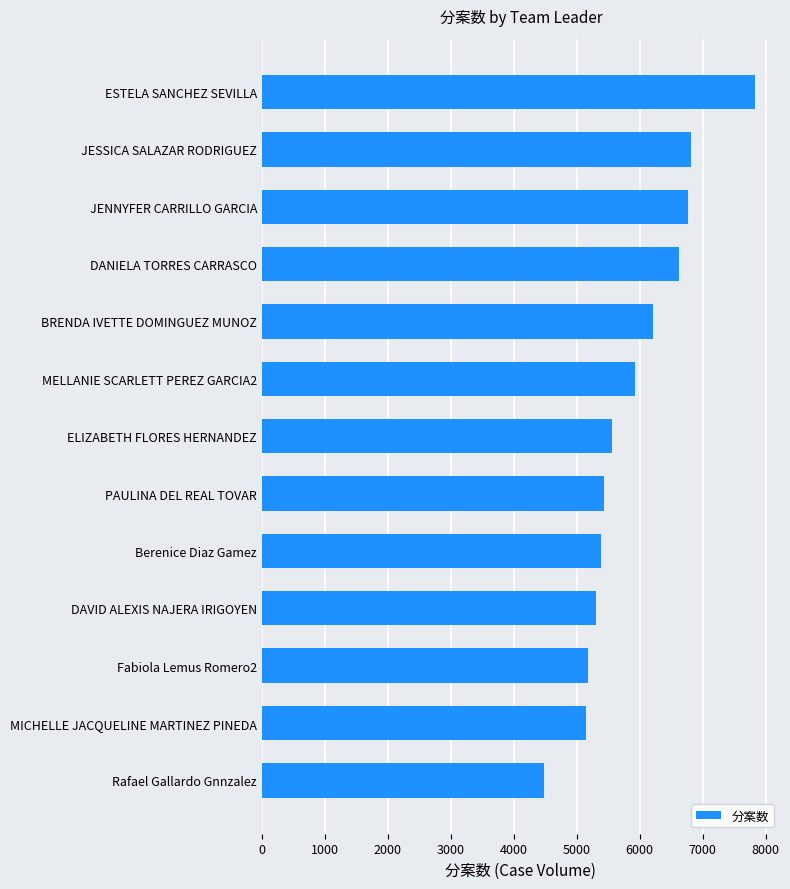

What is the ratio of the value at DAVID ALEXIS NAJERA IRIGOYEN to the value at PAULINA DEL REAL TOVAR?

1.0